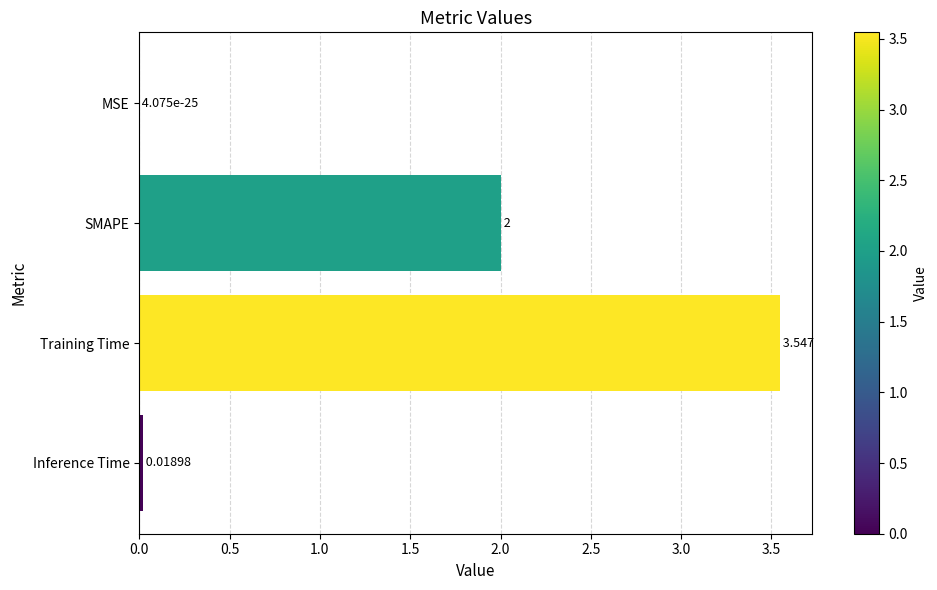

Which has a higher value, SMAPE or Training Time?

Training Time